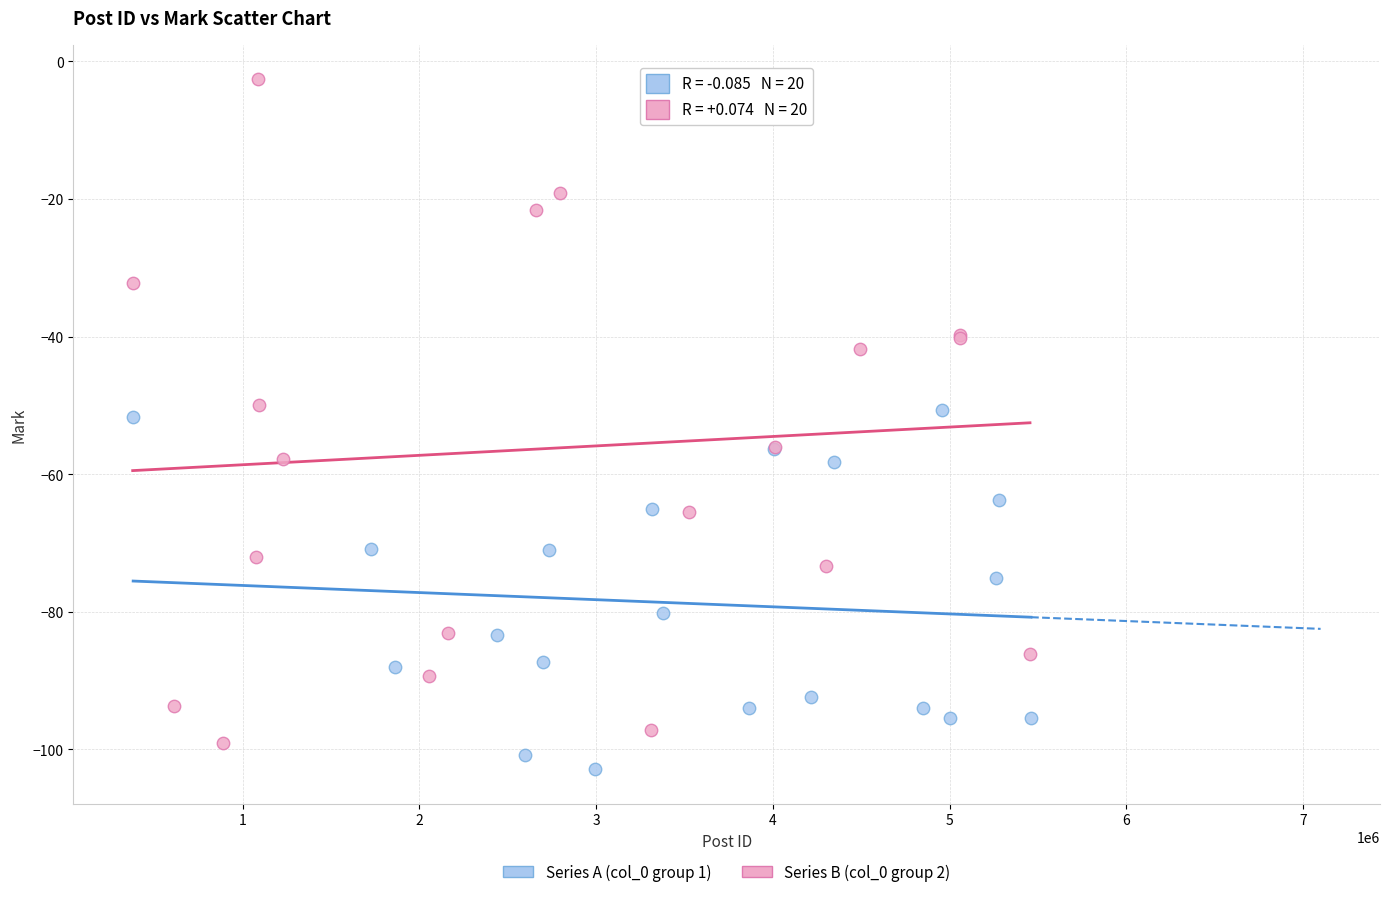

Which series has the largest Y range (max minus min)?

Series B (col_0 group 2)